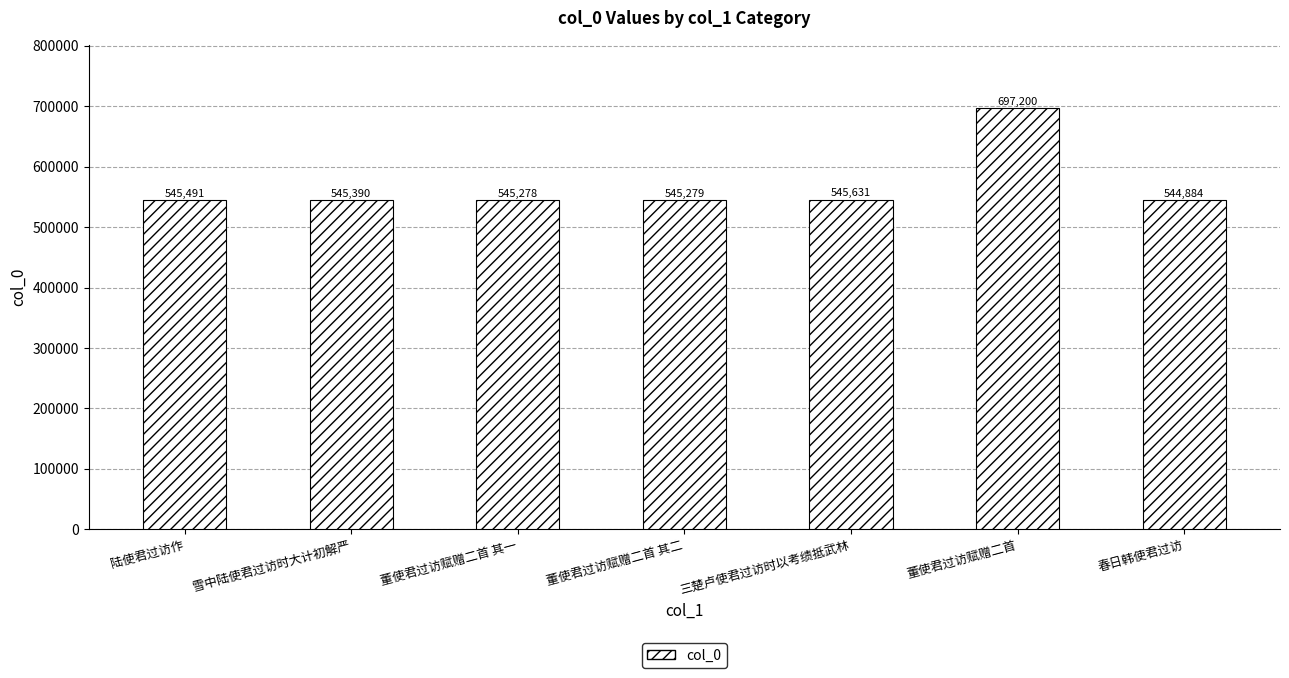

The value at 陆使君过访作 is 545491. True or false?

True